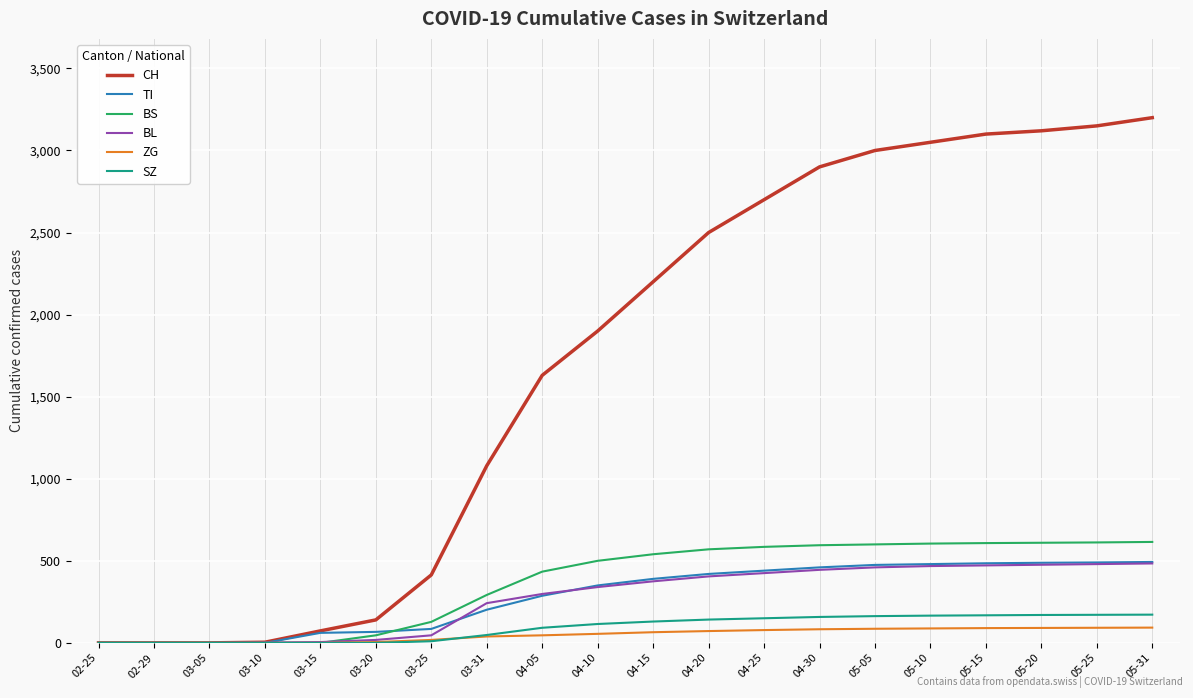

What is the maximum value for SZ?

172